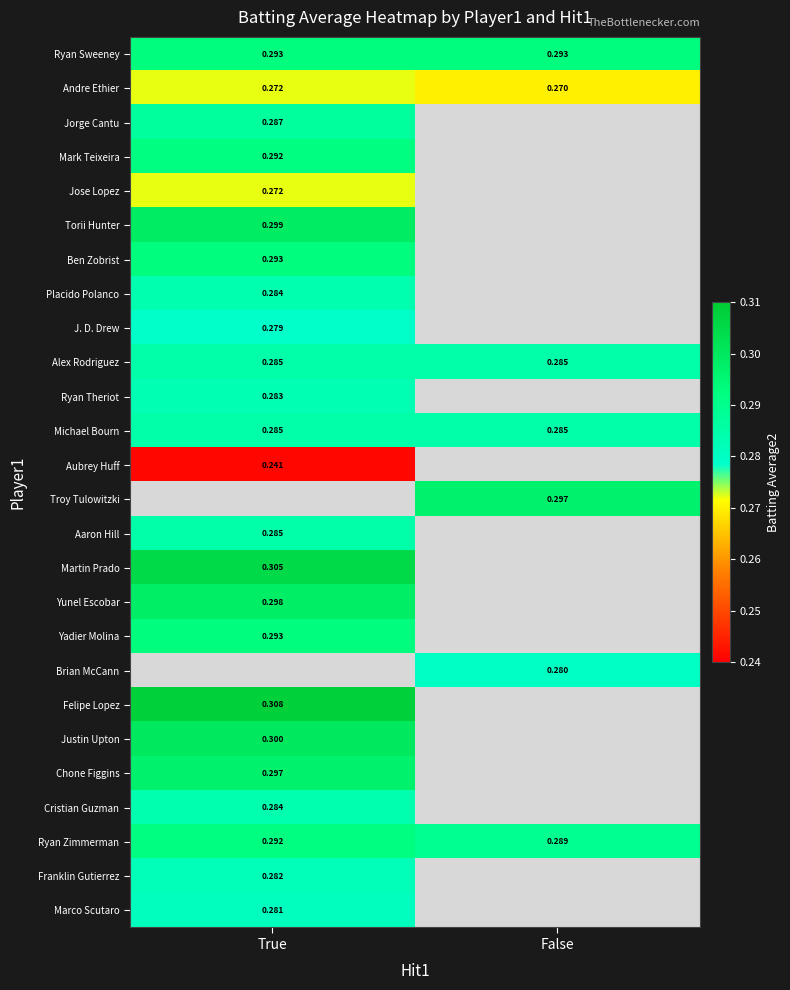

Which series has the widest spread of values?

Ryan Zimmerman